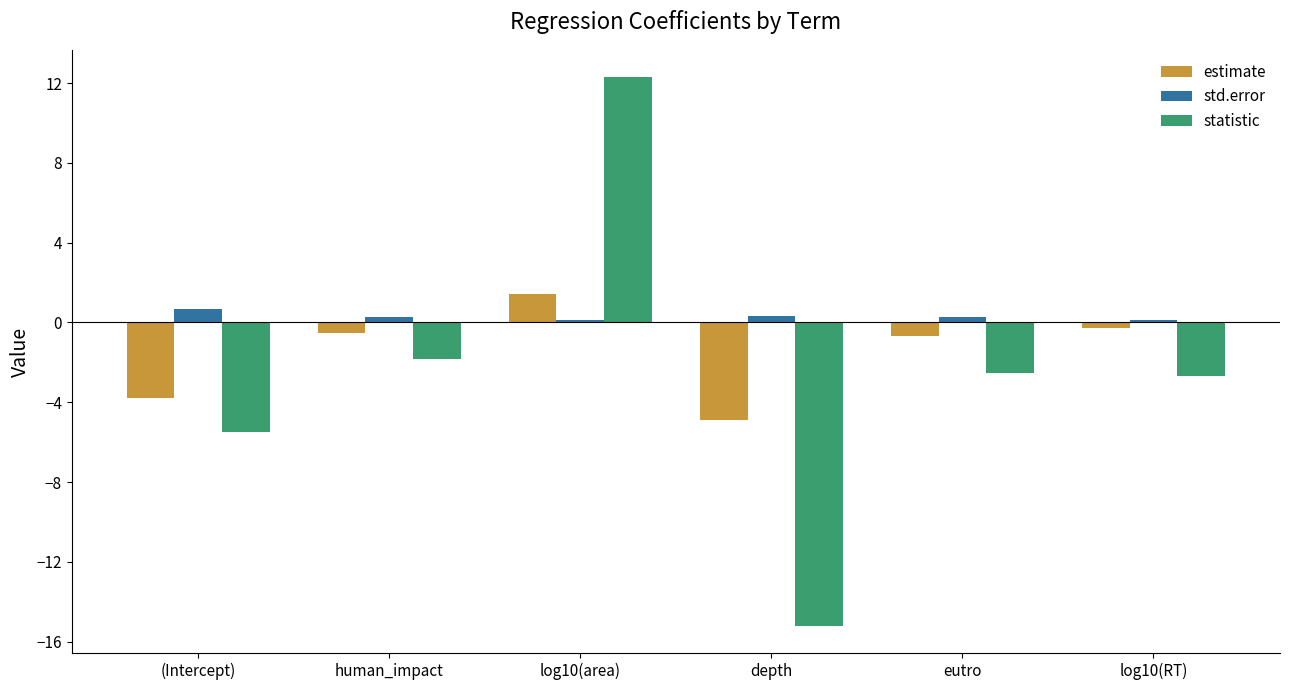

Reading right to left, extract all data points from this chart.

estimate: -0.3	-0.7	-4.9	1.4	-0.5	-3.8
std.error: 0.1	0.3	0.3	0.1	0.3	0.7
statistic: -2.7	-2.5	-15.2	12.3	-1.8	-5.5